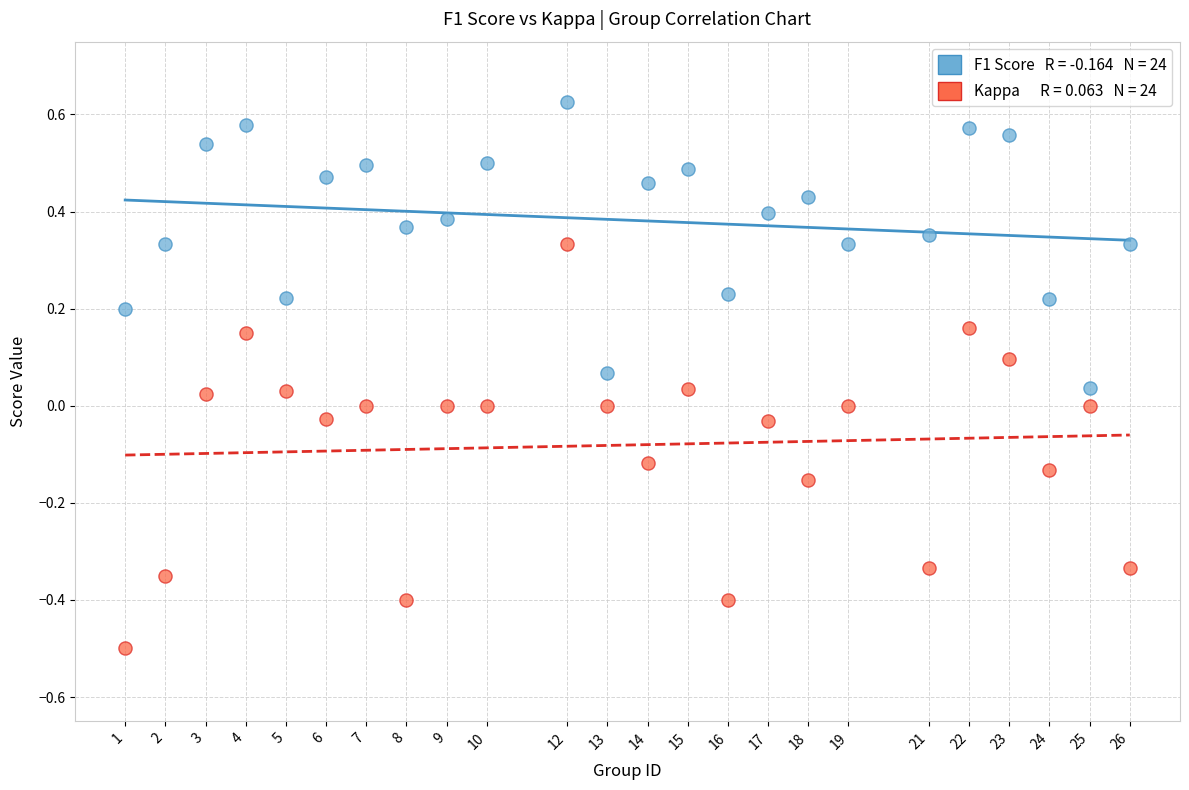

Across all data points, what is the range of X values (max minus min)?

25.0